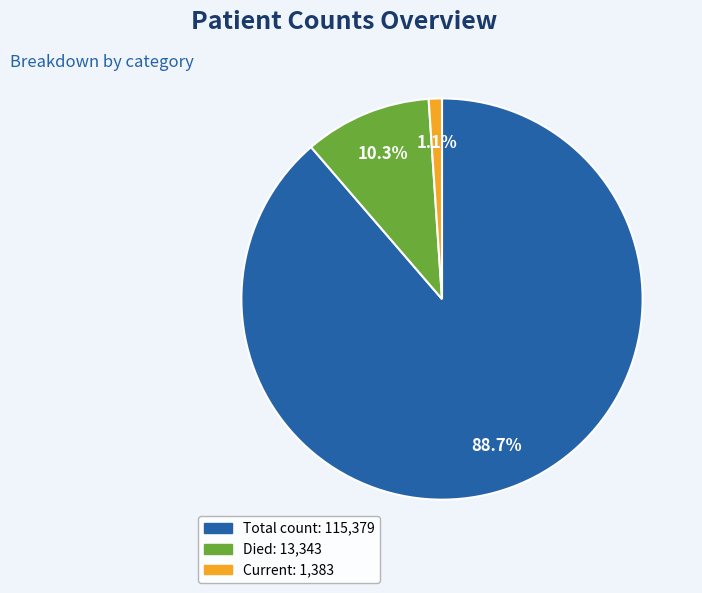

Is there any slice that represents more than half of the pie?

Yes